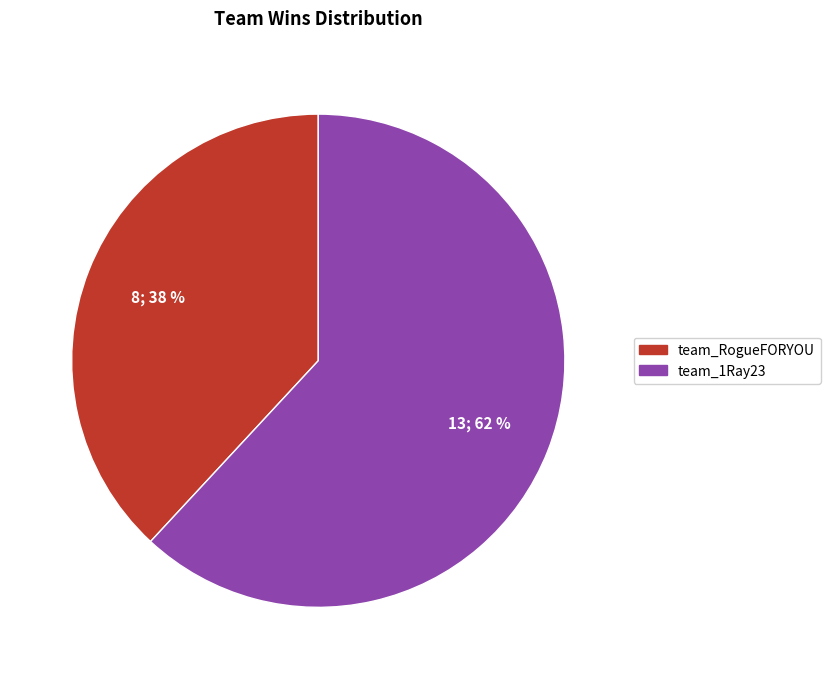

Which slice represents more than half of the pie?

team_1Ray23